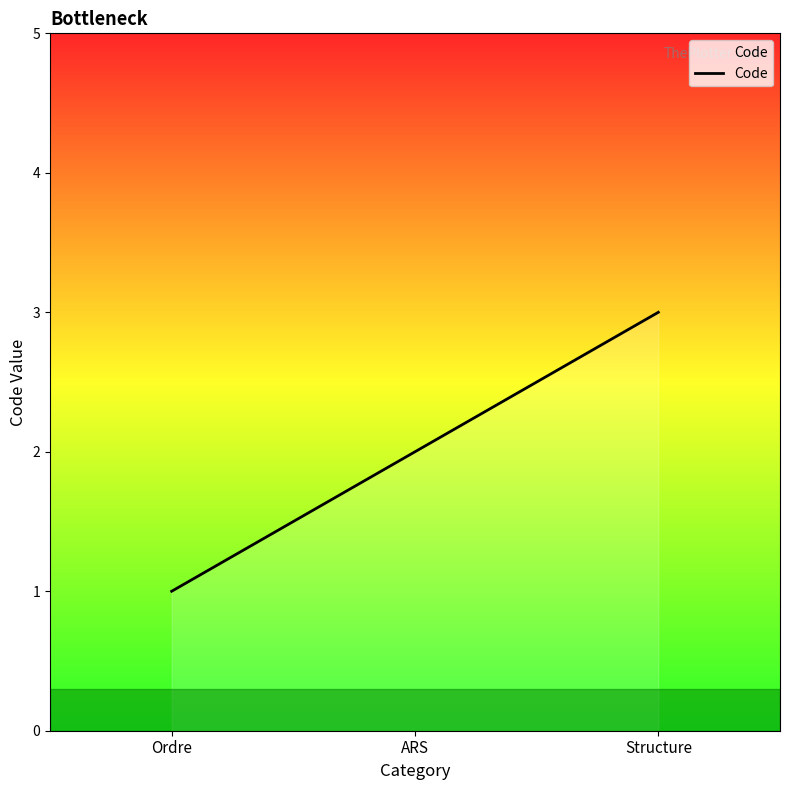

The value at ARS is 3. True or false?

False